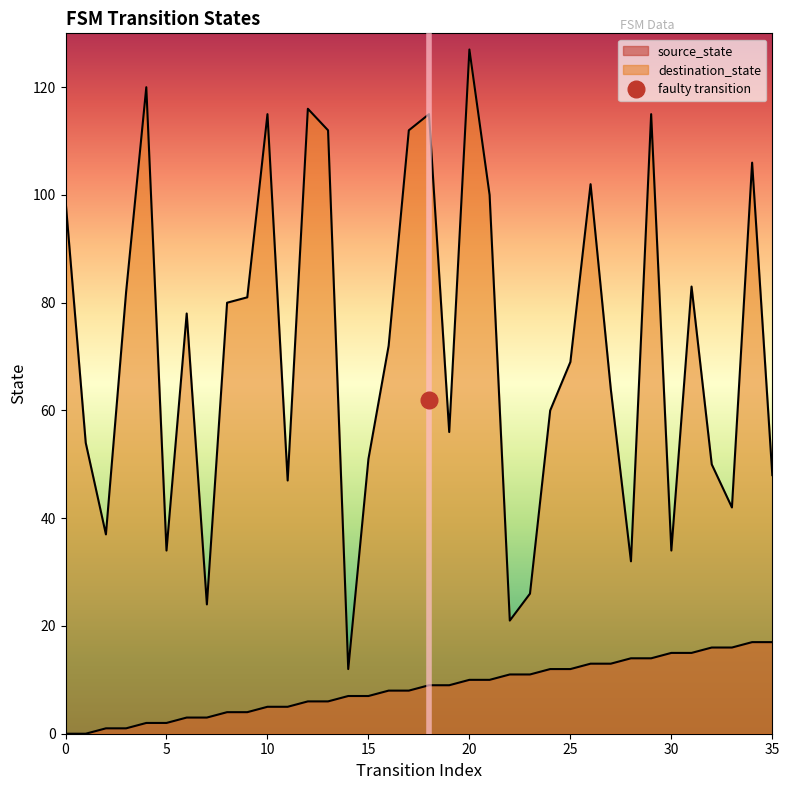

How many series are shown in this chart?

2